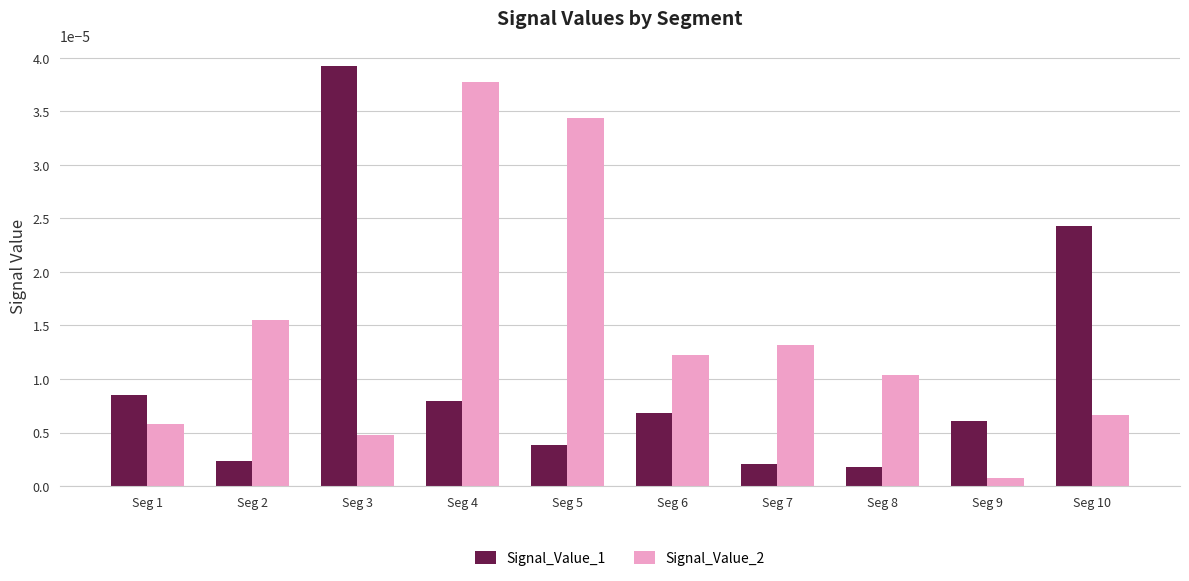

How many data points does each series have?

10